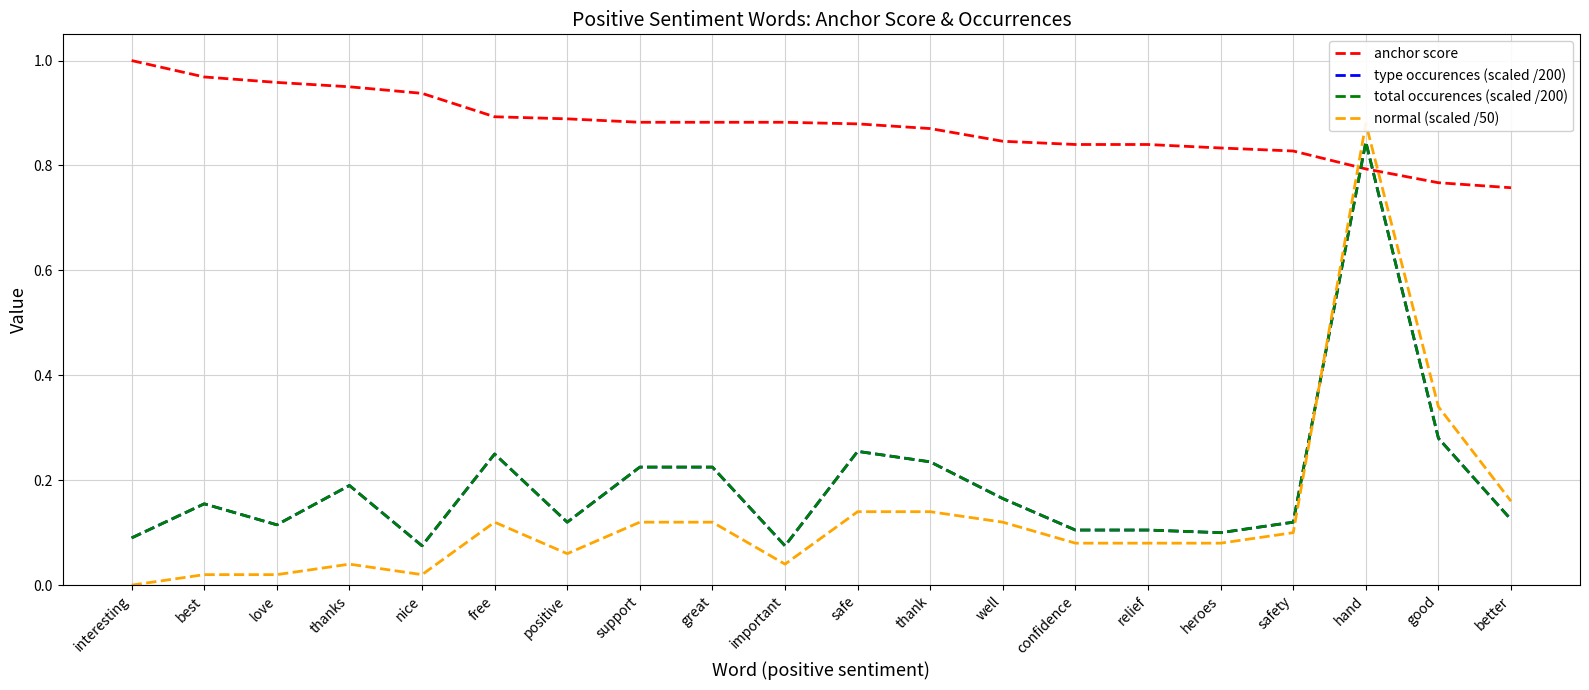

What is the maximum value for type occurences (scaled /200)?

0.8